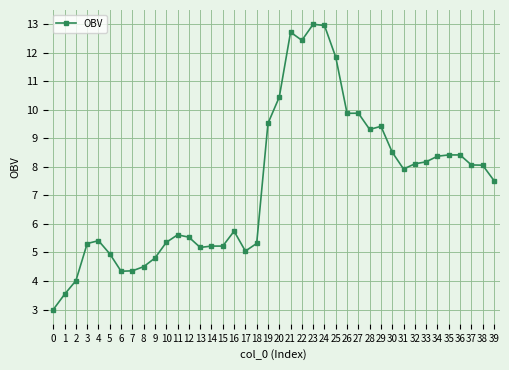

Which has a higher value, 3 or 31?

31